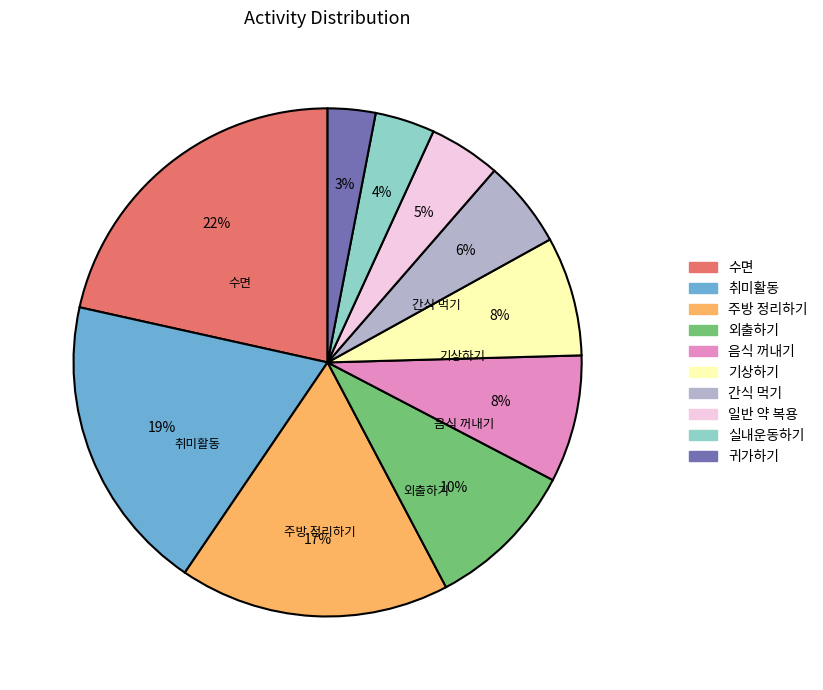

Is there a majority slice in this chart?

No